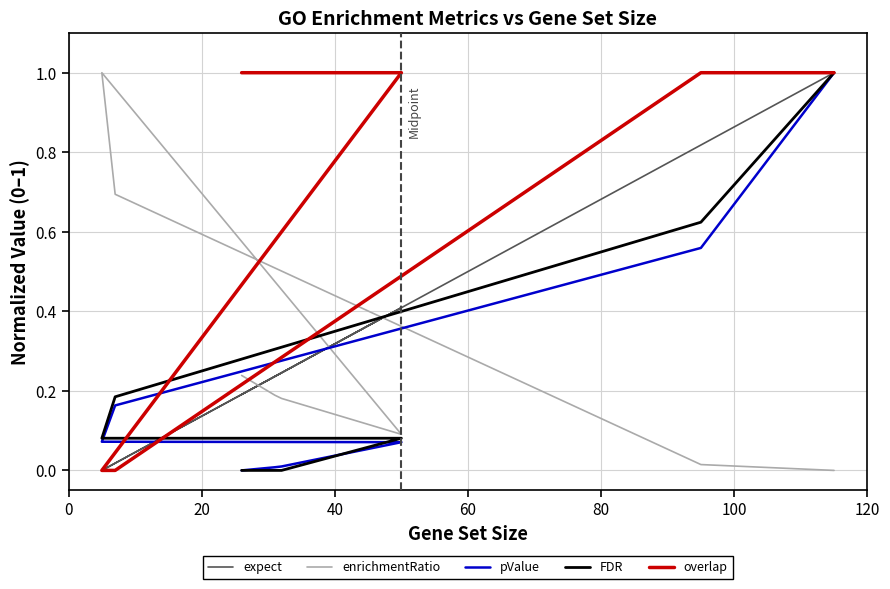

What is the maximum value shown in the chart?

1.0